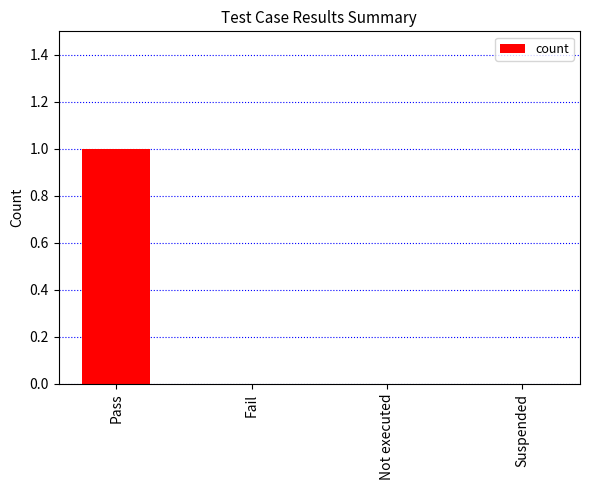

At which category does the chart reach its peak across all series?

Pass